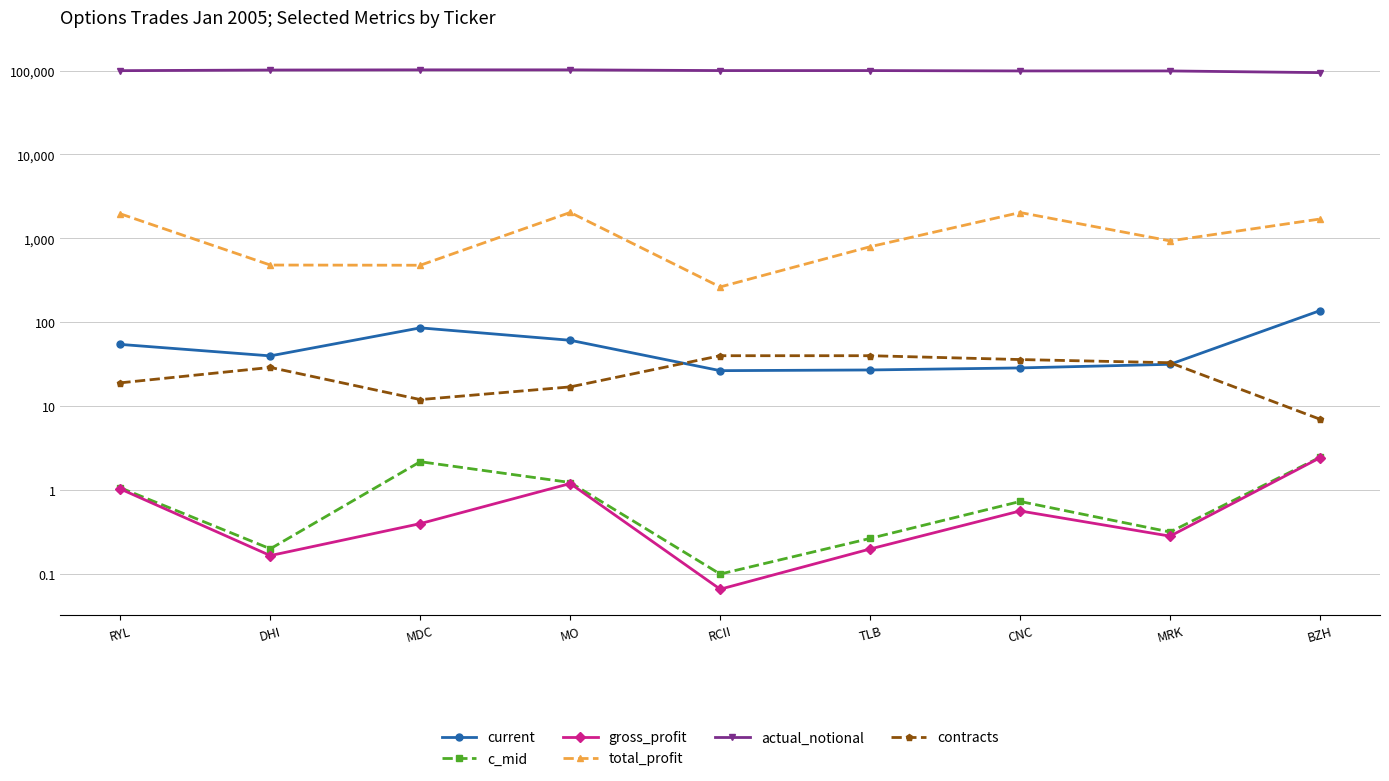

Which label corresponds to the smallest value in the chart?

RCII